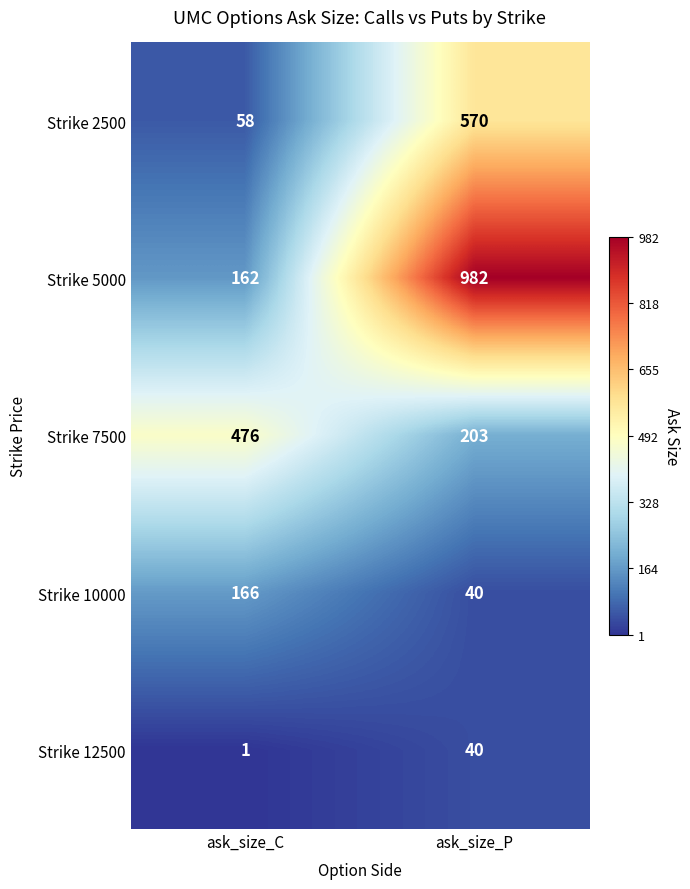

What is the sum of the Strike 10000 values at ask_size_C and ask_size_P?

206